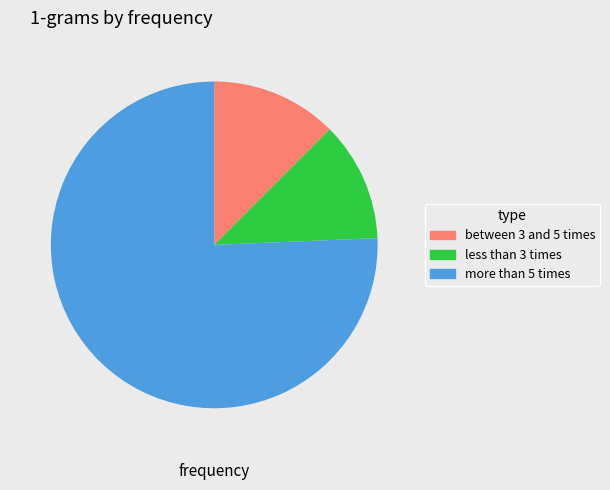

Approximately how many times larger is the value at more than 5 times compared to less than 3 times?

6.4